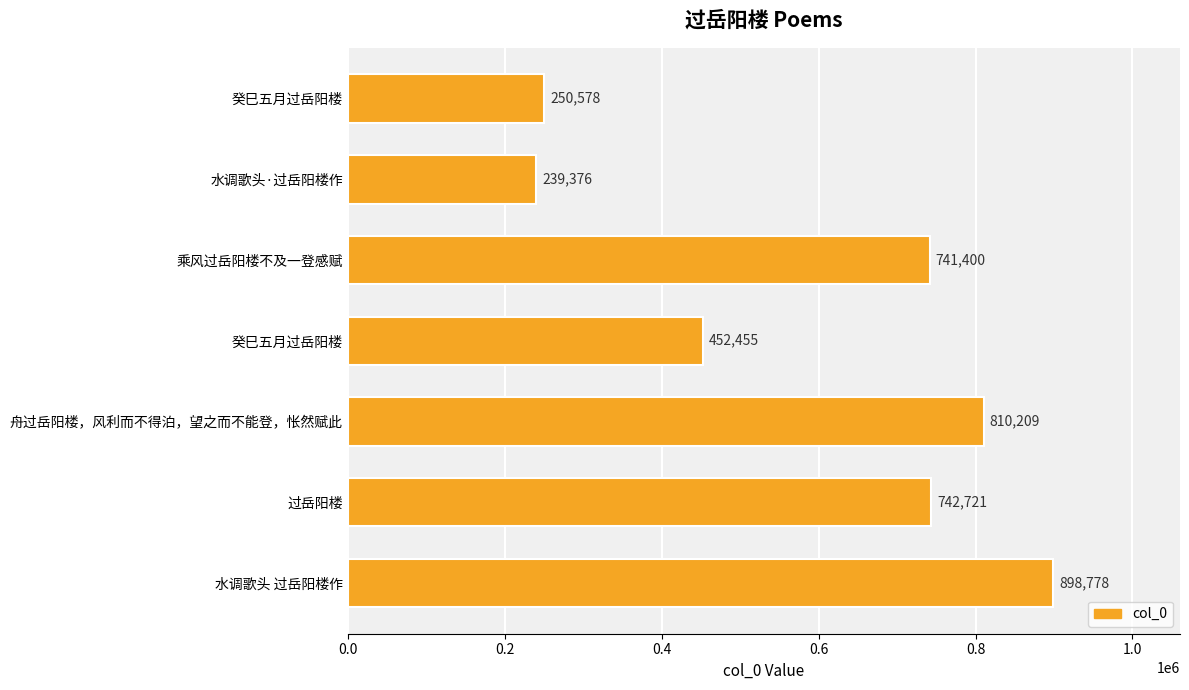

How many bars are there in total?

7